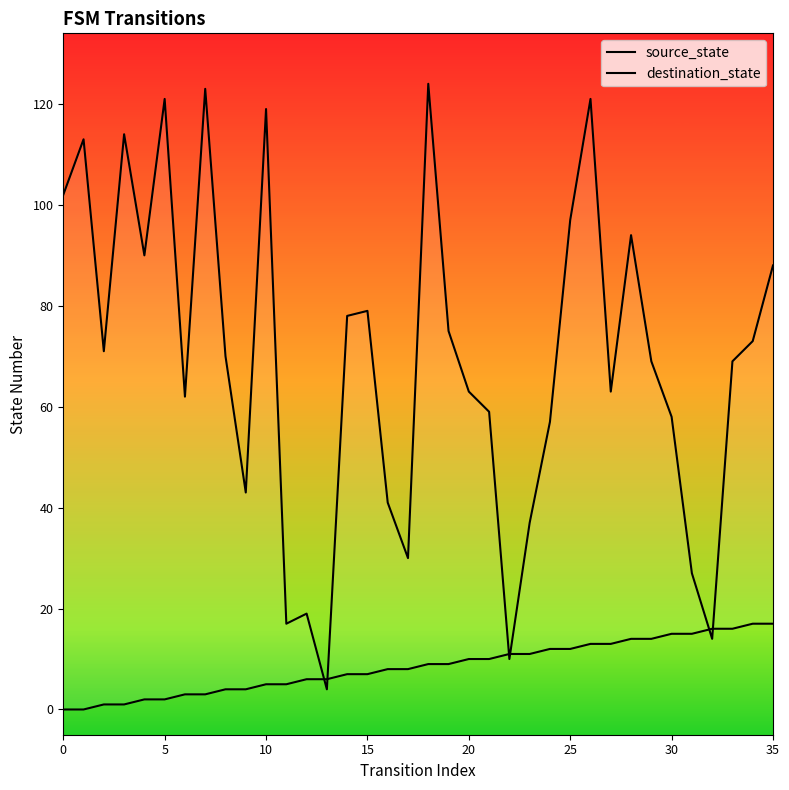

What is the difference between the source_state values at 31 and 21?

5